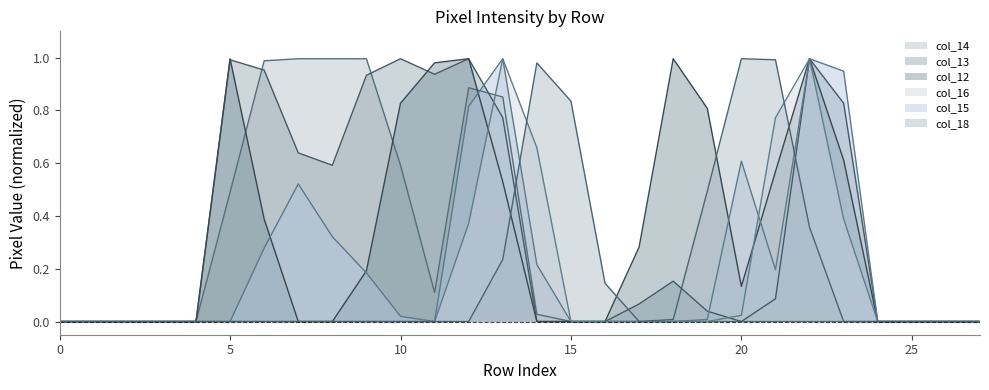

True or false: col_12 has more than 1 interior local peaks.

True